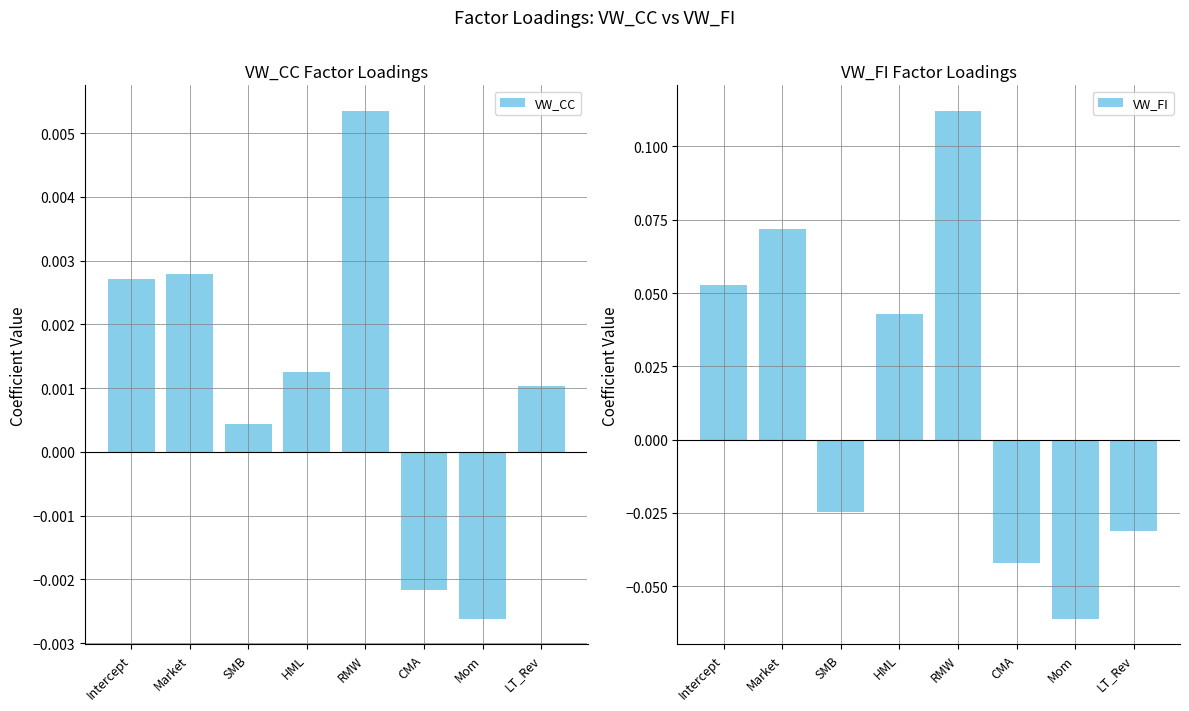

Rank the series by their average value, from lowest to highest.

VW_CC, VW_FI